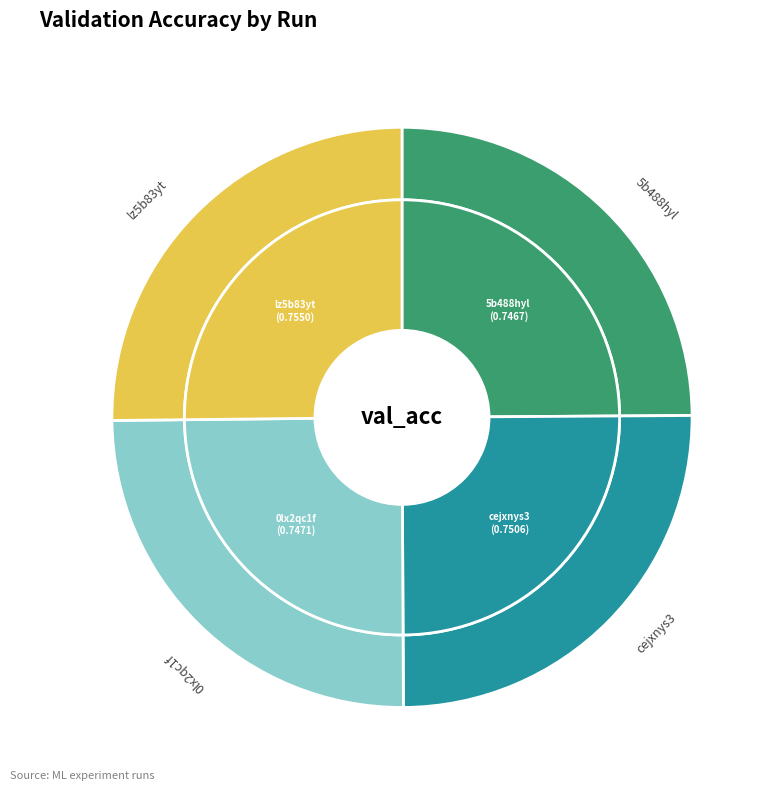

To the nearest percent, what percentage of the pie is cejxnys3?

25%